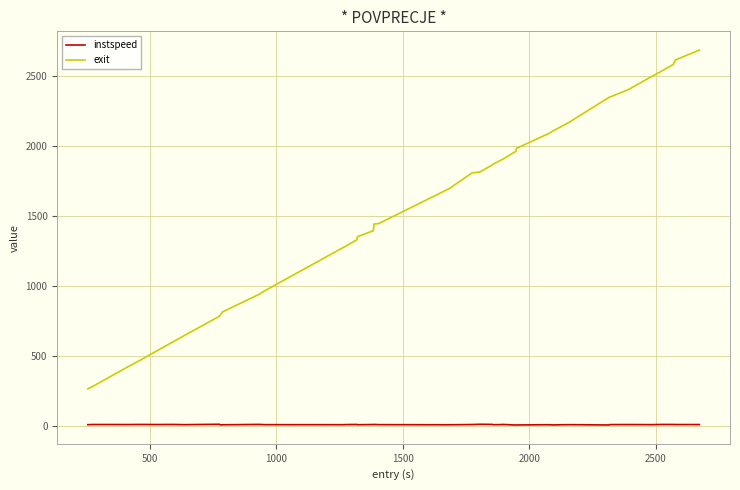

List the series in order of their overall mean, lowest first.

instspeed, exit